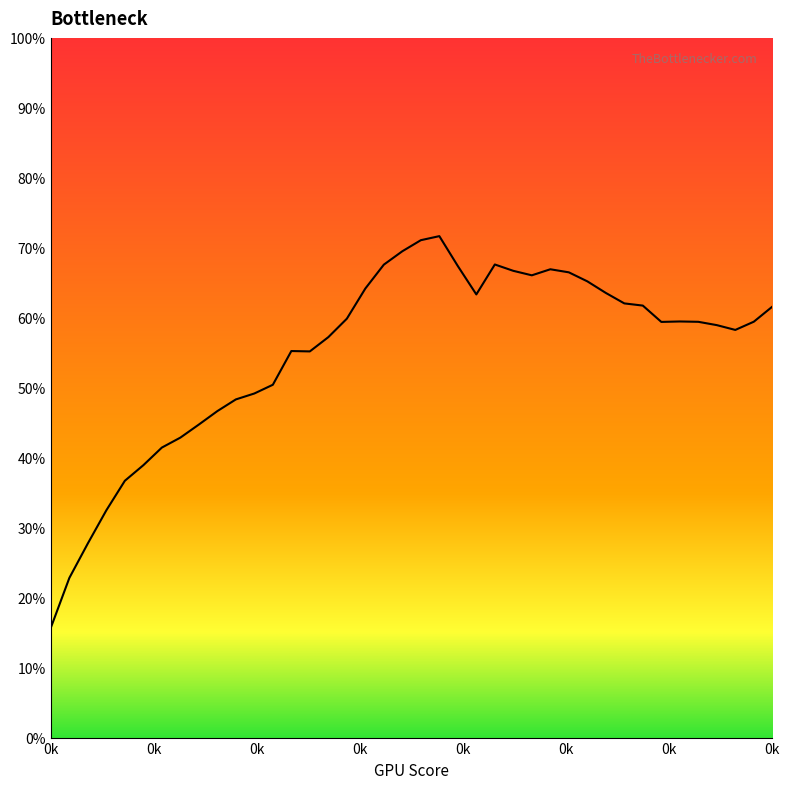

What is the sum of all values?

2203.2